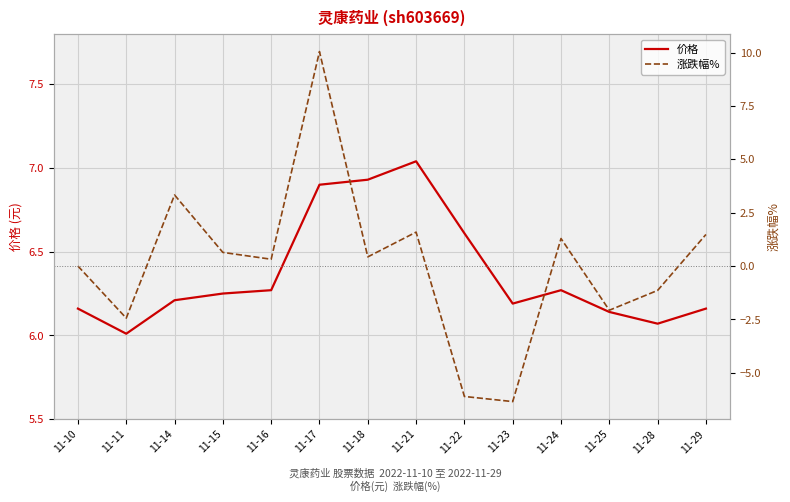

Reading left to right, extract all data points from this chart.

价格: 6.2	6.0	6.2	6.2	6.3	6.9	6.9	7.0	6.6	6.2	6.3	6.1	6.1	6.2
涨跌幅%: 0.0	-2.4	3.3	0.6	0.3	10.1	0.4	1.6	-6.1	-6.3	1.3	-2.1	-1.1	1.5